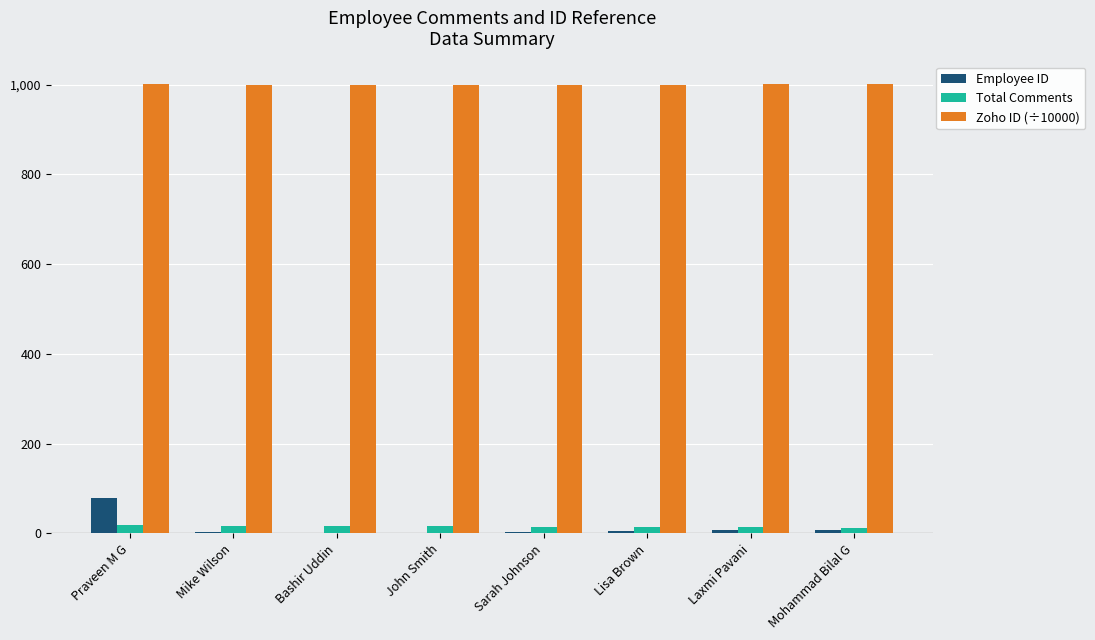

At which label does Employee ID first exceed 5?

Praveen M G